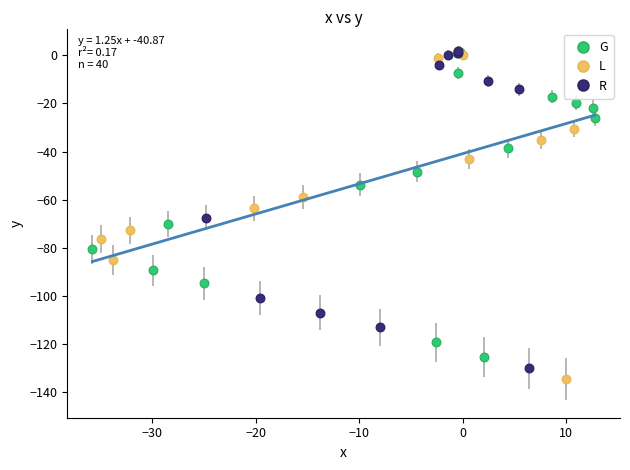

What are all the series names shown in the legend?

G, L, R